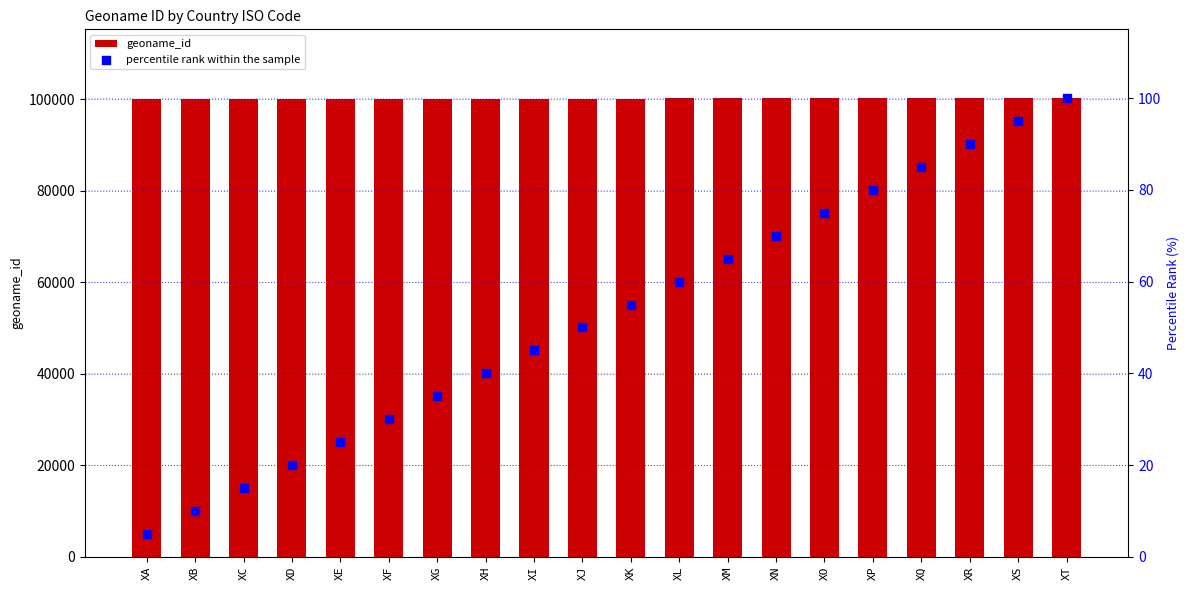

Which series has the widest spread of Y values?

geoname_id